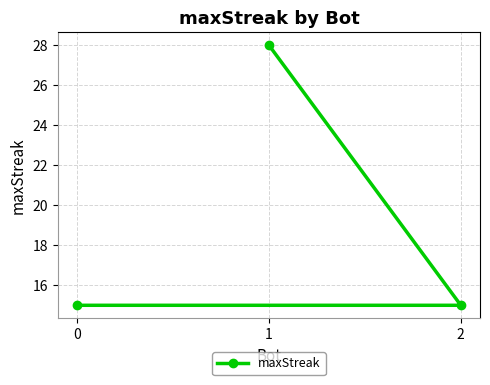

Count the values in the range 15 to 28.

3